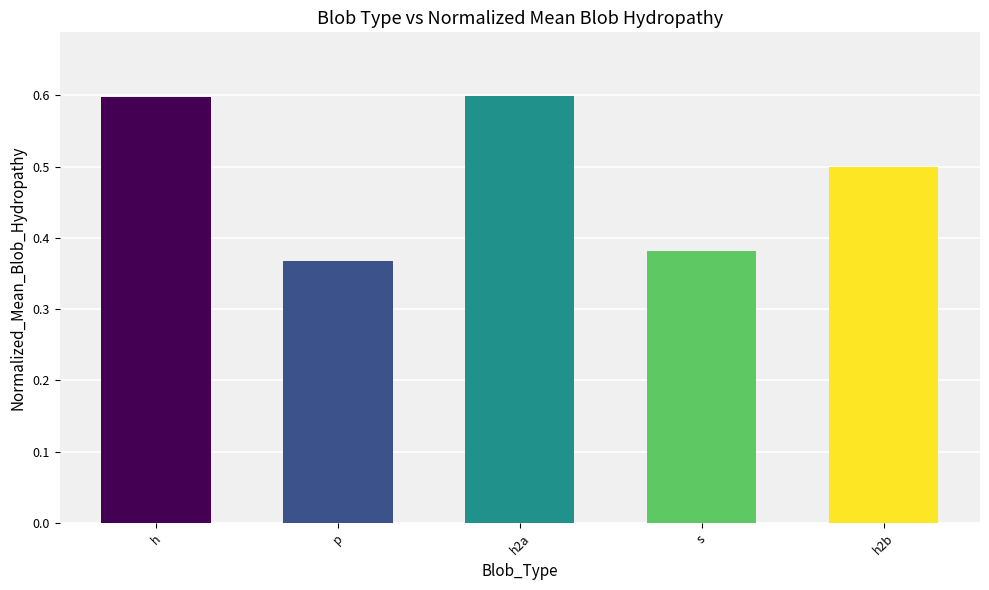

What is the average value?

0.5